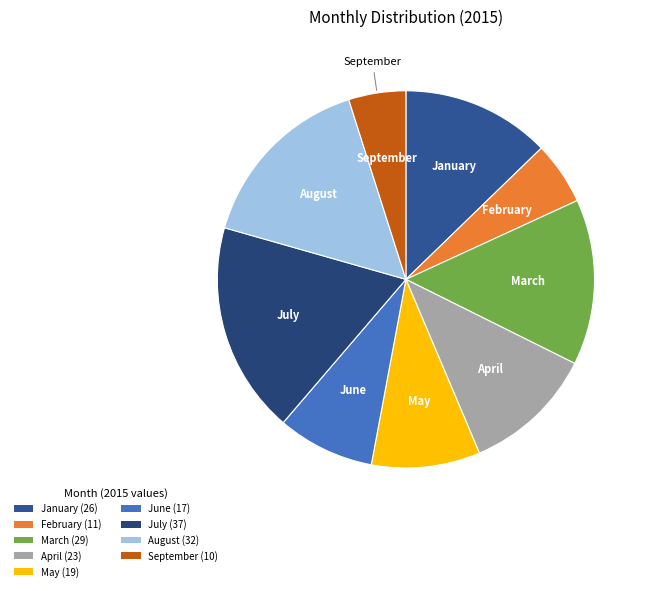

The April slice represents 1% of the pie. True or false?

False